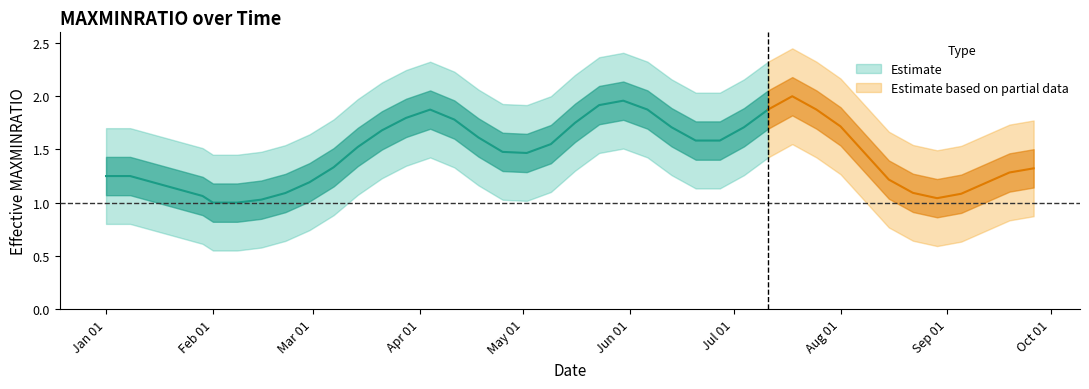

Approximately how many times larger is the value at 19 compared to 16?

1.2